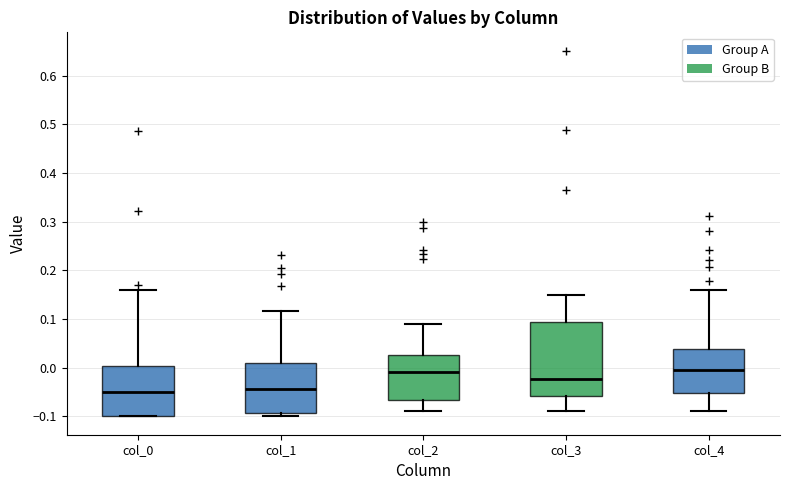

Reading left to right, read every box against the y-axis: the position of its median line, the range the box covers, and the ends of its whiskers. The values are not printed on the chart, so give them approximately, as read against the axis.

col_0: median -0.05, box -0.10 to 0.00, whiskers -0.10 to 0.16
col_1: median -0.04, box -0.09 to 0.01, whiskers -0.10 to 0.12
col_2: median -0.01, box -0.07 to 0.03, whiskers -0.09 to 0.09
col_3: median -0.02, box -0.06 to 0.09, whiskers -0.09 to 0.15
col_4: median 0.00, box -0.05 to 0.04, whiskers -0.09 to 0.16